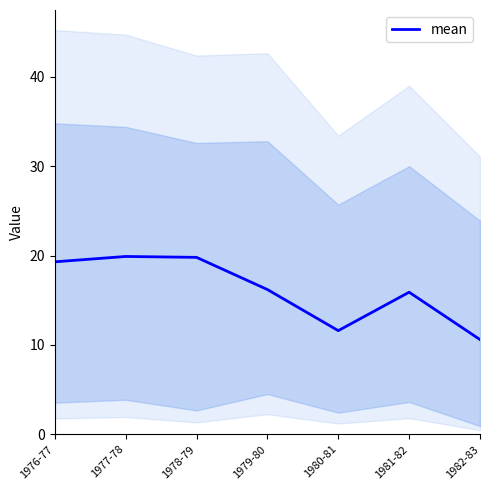

Which label corresponds to the largest value in the chart?

1977-78